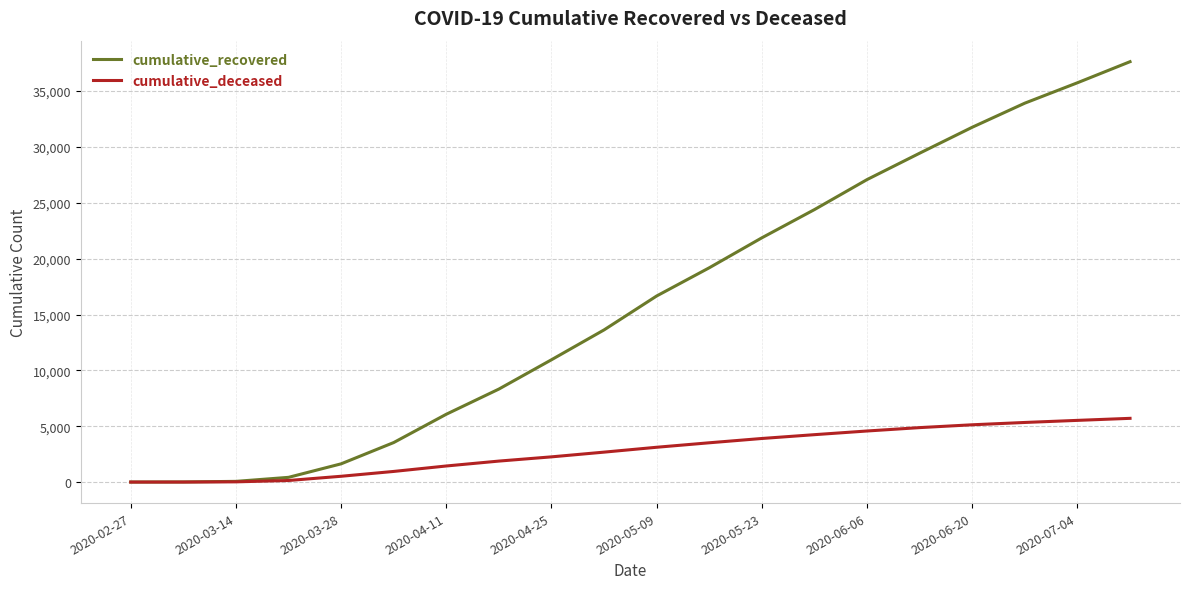

Rank the series by their maximum value, from lowest to highest.

cumulative_deceased, cumulative_recovered